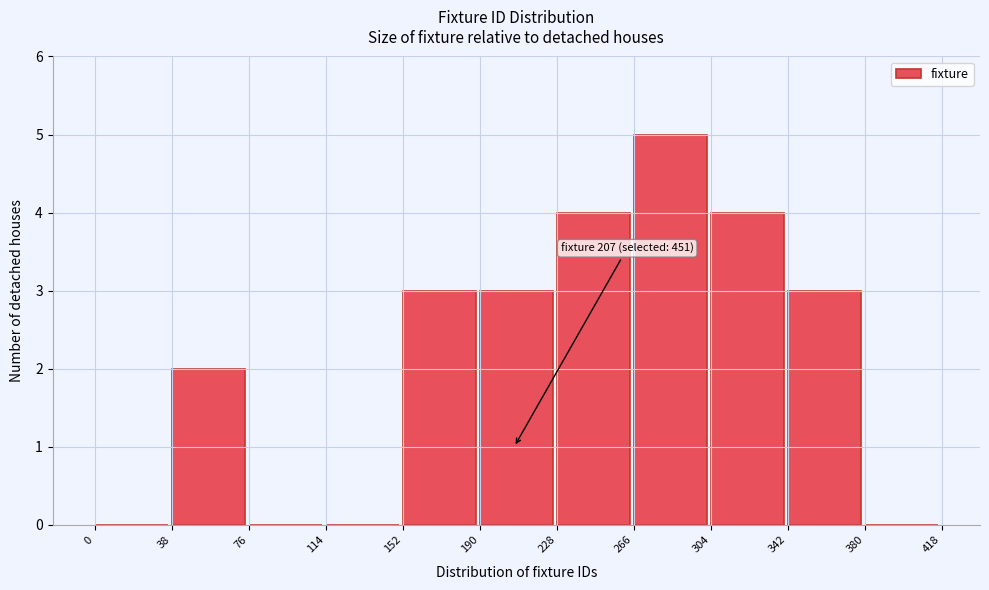

Which range on the x-axis has the tallest bar?

266 to 304